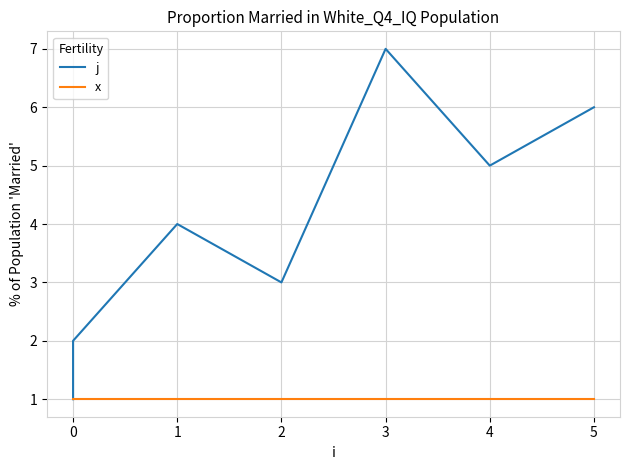

What is the label of the 7th point from the left?

5